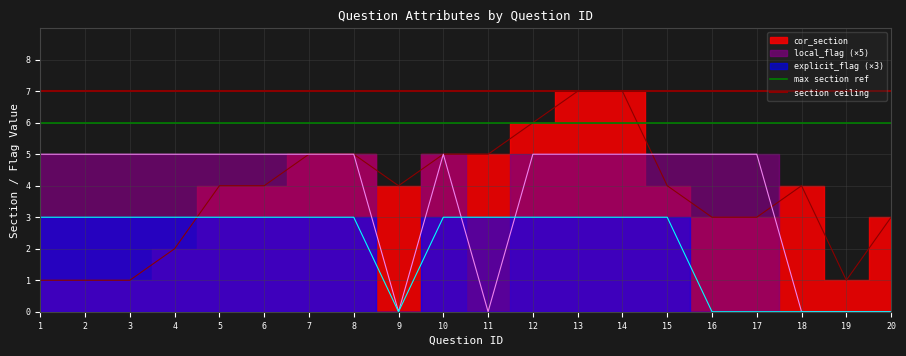

Does the chart have visible grid lines?

Yes